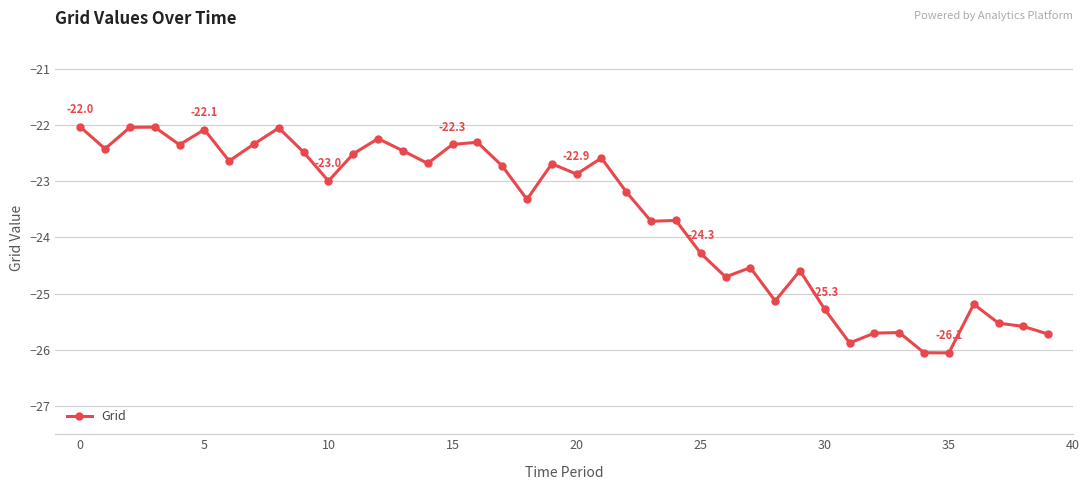

What is the difference between the maximum and minimum values?

4.0